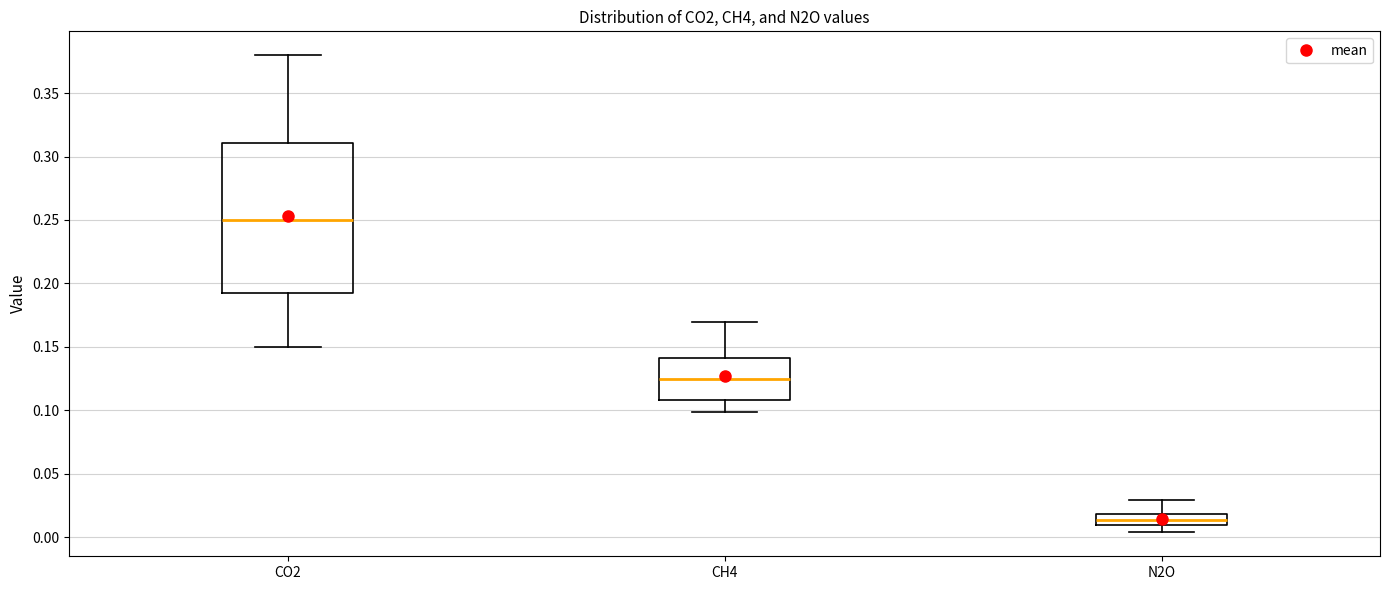

Reading left to right, read every box against the y-axis: the position of its median line, the range the box covers, and the ends of its whiskers. The values are not printed on the chart, so give them approximately, as read against the axis.

CO2: median 0.250, box 0.190 to 0.310, whiskers 0.150 to 0.380
CH4: median 0.125, box 0.110 to 0.140, whiskers 0.100 to 0.170
N2O: median 0.015, box 0.010 to 0.020, whiskers 0.005 to 0.030